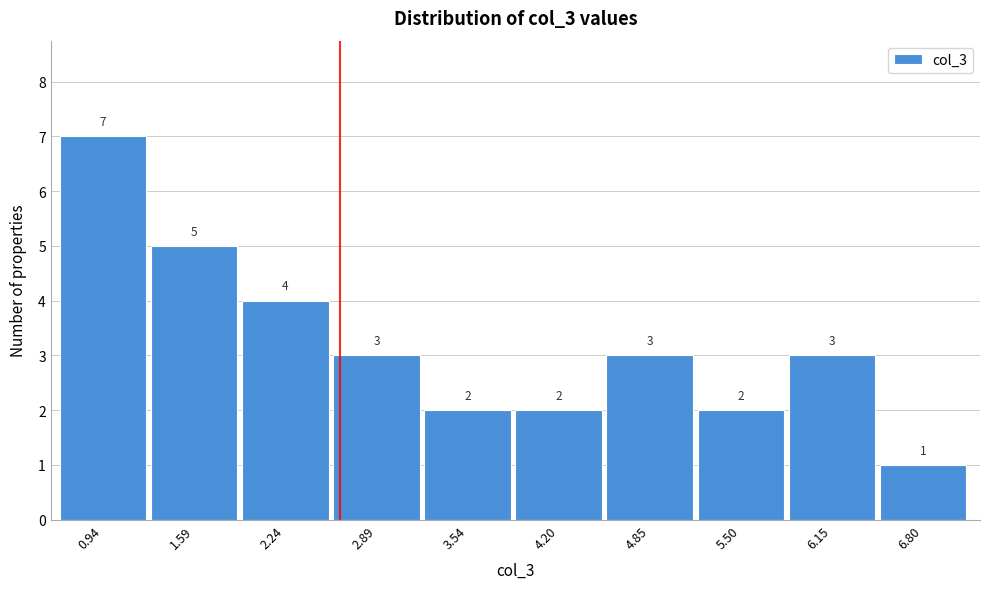

Reading left to right, list all the values displayed in this chart.

7	5	4	3	2	2	3	2	3	1